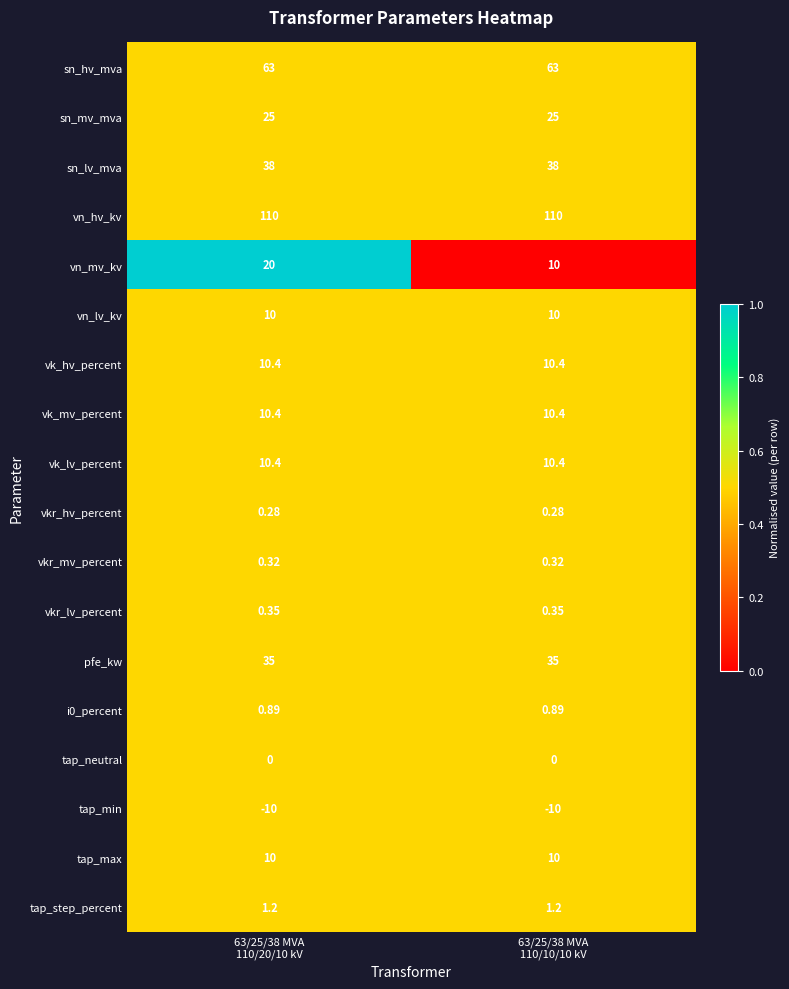

Which series has the widest spread of values?

vn_mv_kv